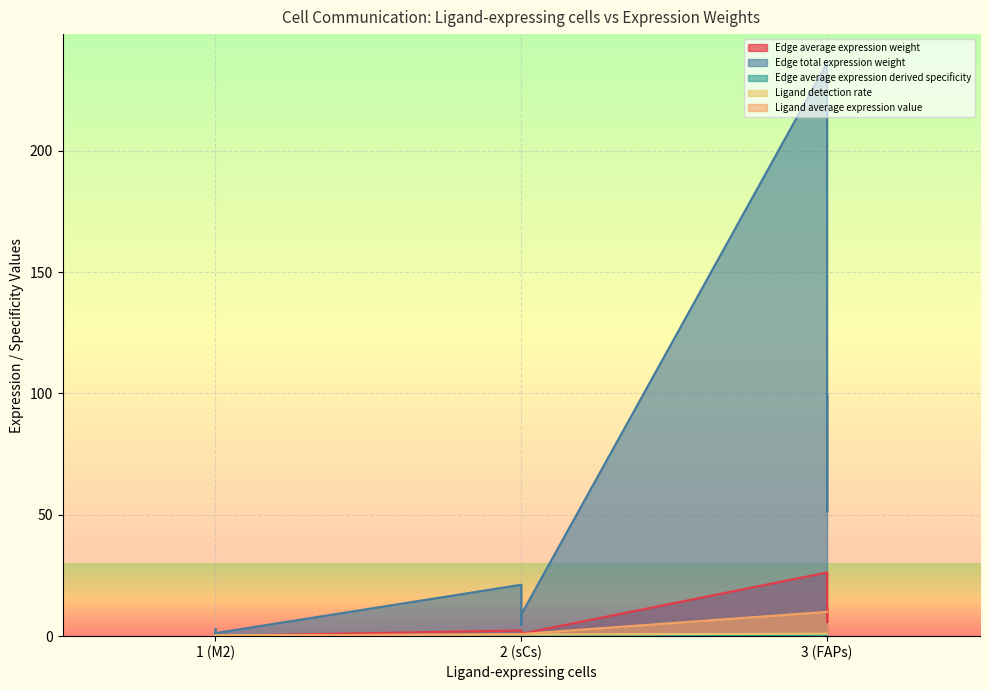

Is it true that Edge total expression weight equals 2.4 at sCs->FAPs?

False